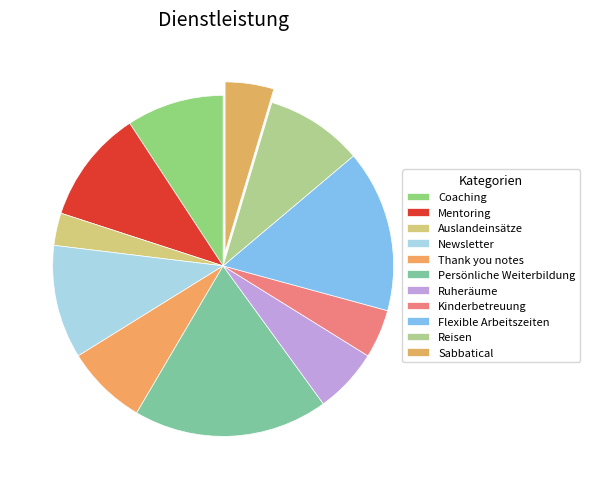

How many segments does this pie chart have?

11